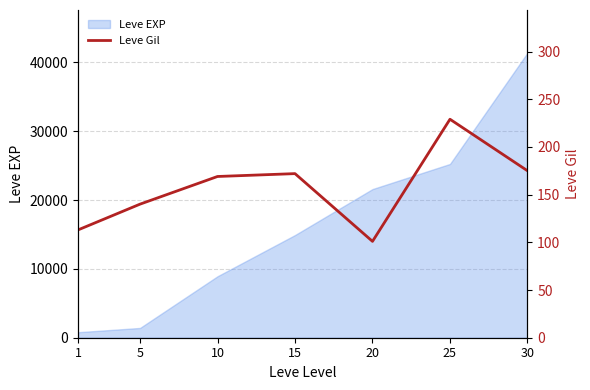

What is the value of the 5th point from the left?

101